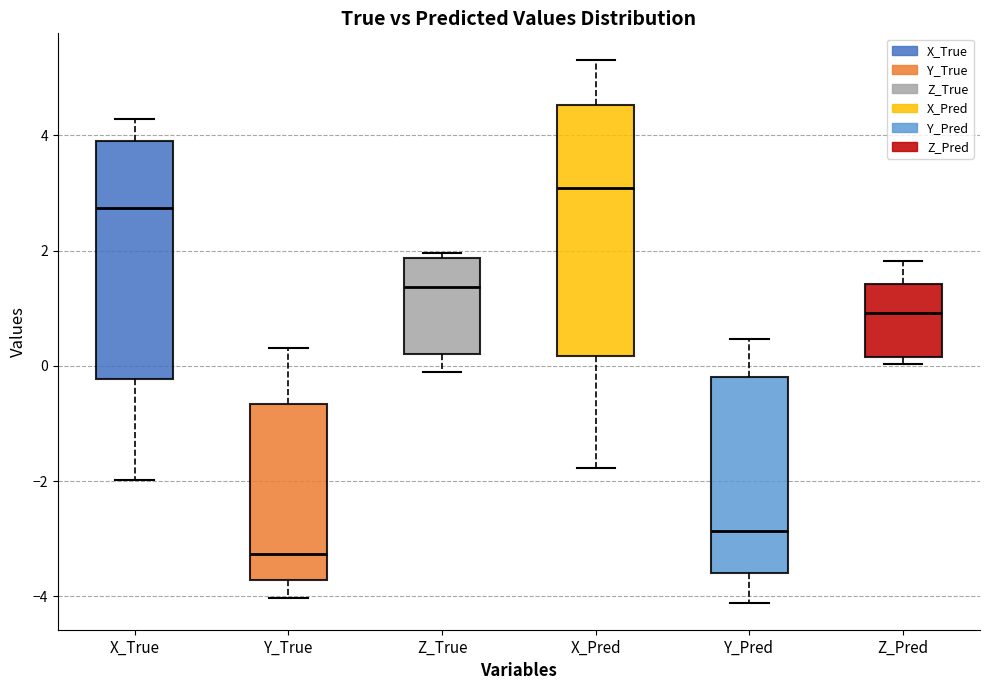

Reading left to right, read every box against the y-axis: the position of its median line, the range the box covers, and the ends of its whiskers. The values are not printed on the chart, so give them approximately, as read against the axis.

X_True: median 2.8, box -0.2 to 3.8, whiskers -2.0 to 4.2
Y_True: median -3.2, box -3.8 to -0.6, whiskers -4.0 to 0.4
Z_True: median 1.4, box 0.2 to 1.8, whiskers -0.2 to 2.0
X_Pred: median 3.0, box 0.2 to 4.6, whiskers -1.8 to 5.4
Y_Pred: median -2.8, box -3.6 to -0.2, whiskers -4.2 to 0.4
Z_Pred: median 1.0, box 0.2 to 1.4, whiskers 0.0 to 1.8